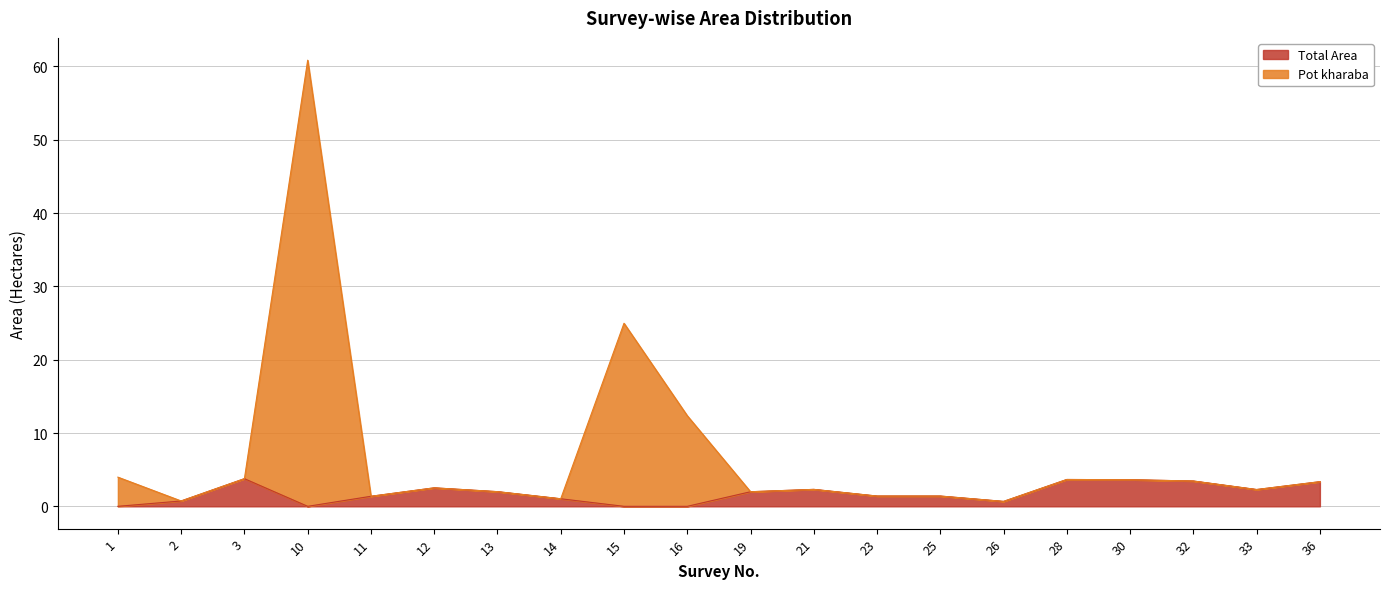

How many lines are shown in the chart?

2